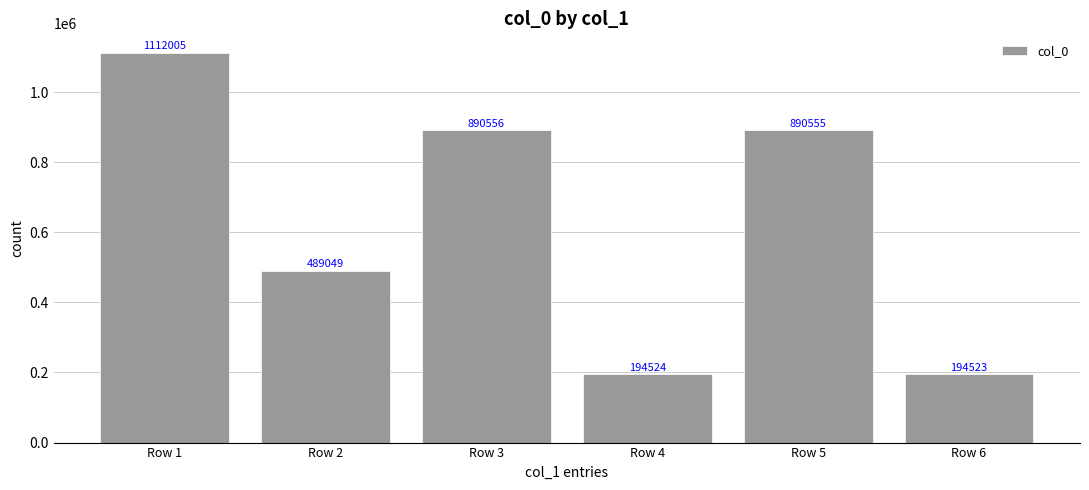

What is the change in value from Row 2 to Row 3?

+401507